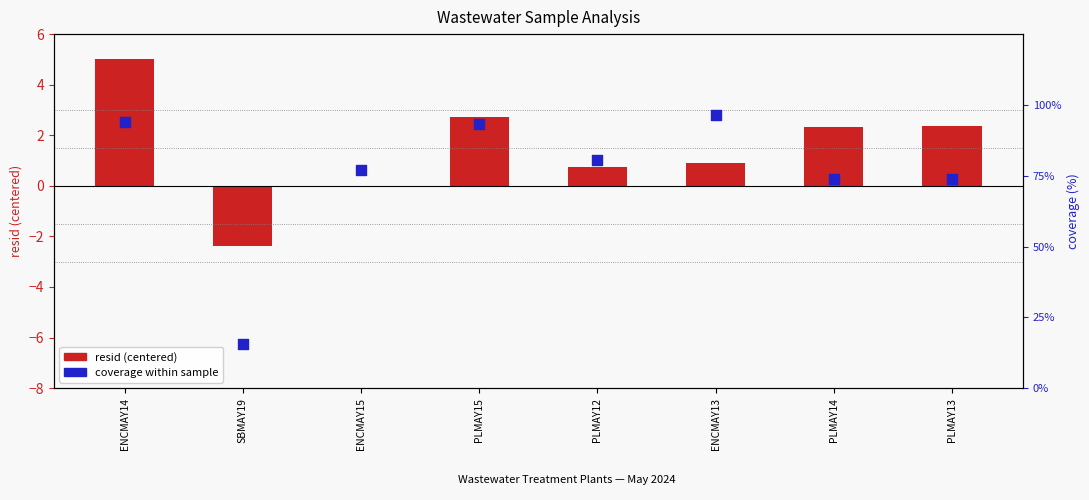

Which series reaches the minimum Y coordinate?

resid (centered)